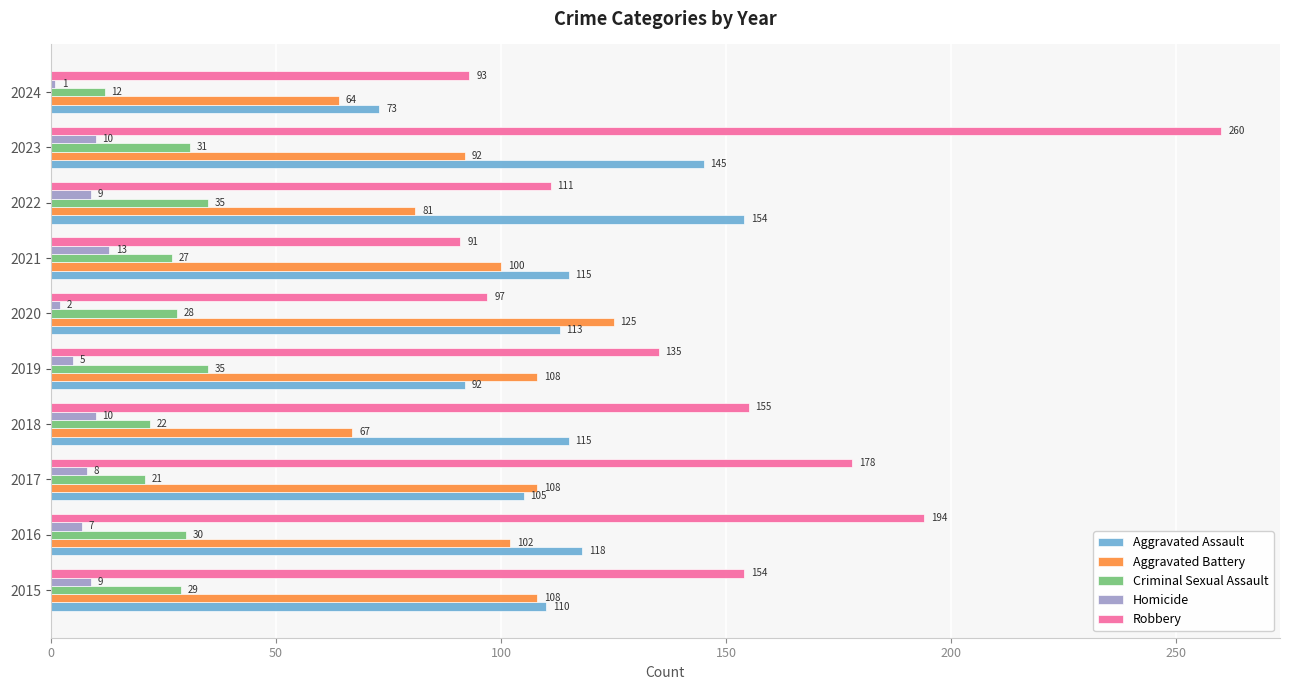

What is the maximum value for Robbery?

260